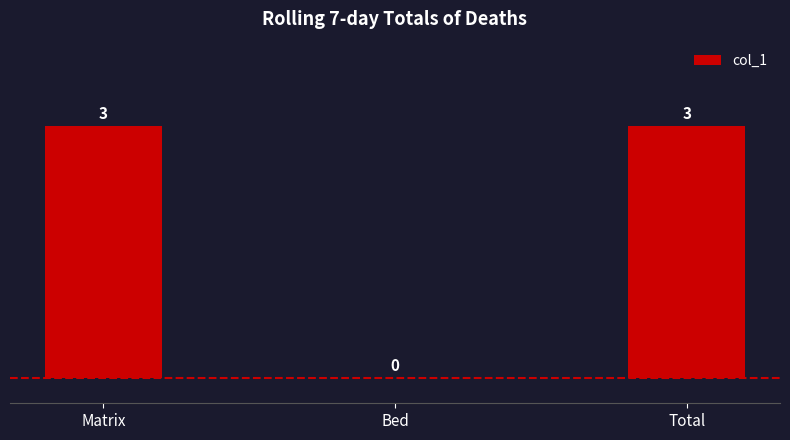

The value at Bed is 0. True or false?

True